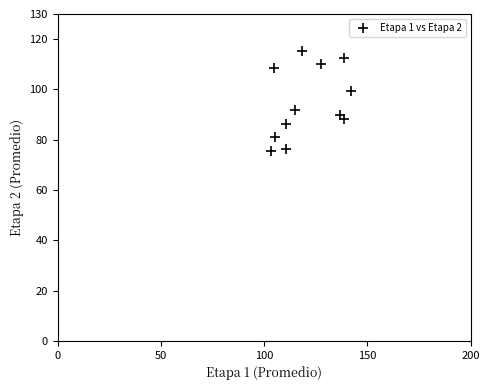

What Y value in the scatter plot is closest to 95?

92.0